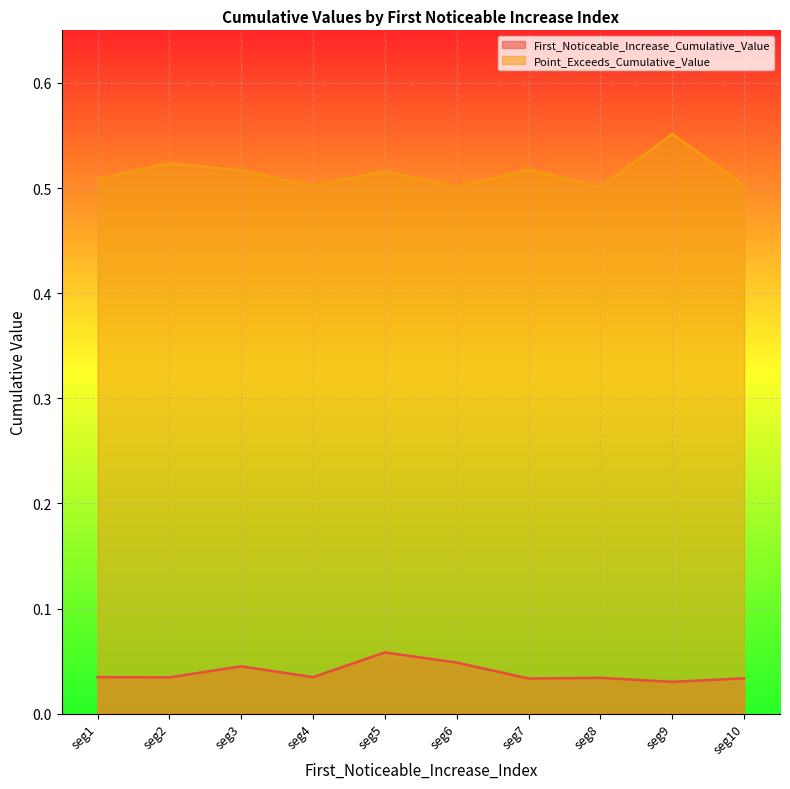

Rank the series at seg8 from lowest to highest value.

First_Noticeable_Increase_Cumulative_Value, Point_Exceeds_Cumulative_Value